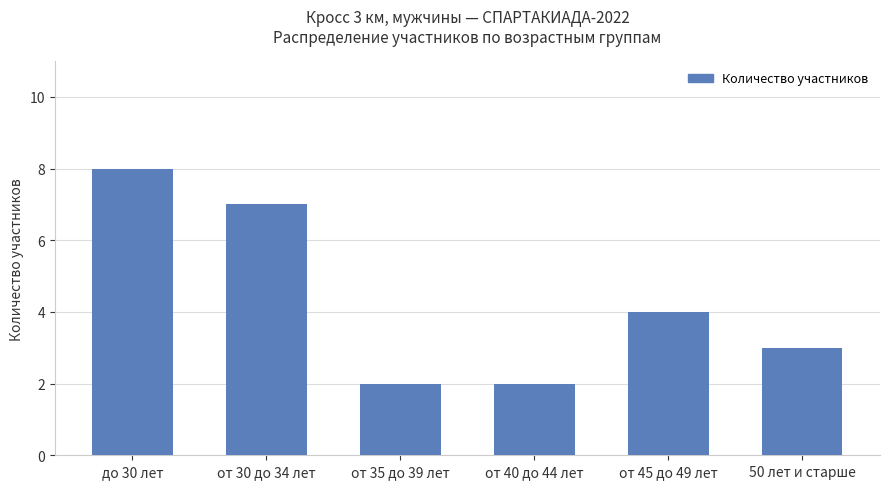

What is the difference between the maximum and minimum values?

6